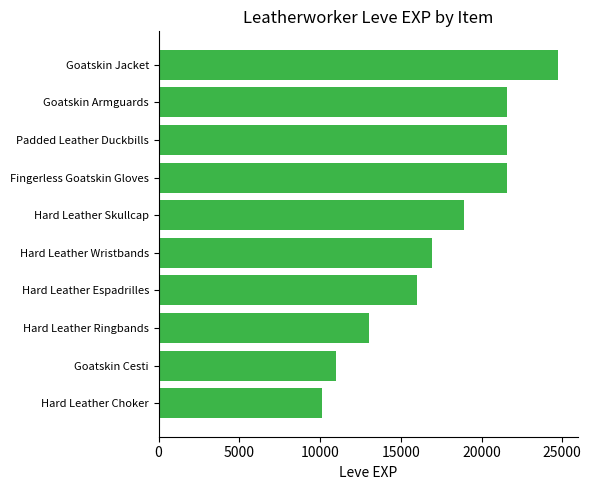

Is it true that the value at Hard Leather Wristbands is 7273?

False